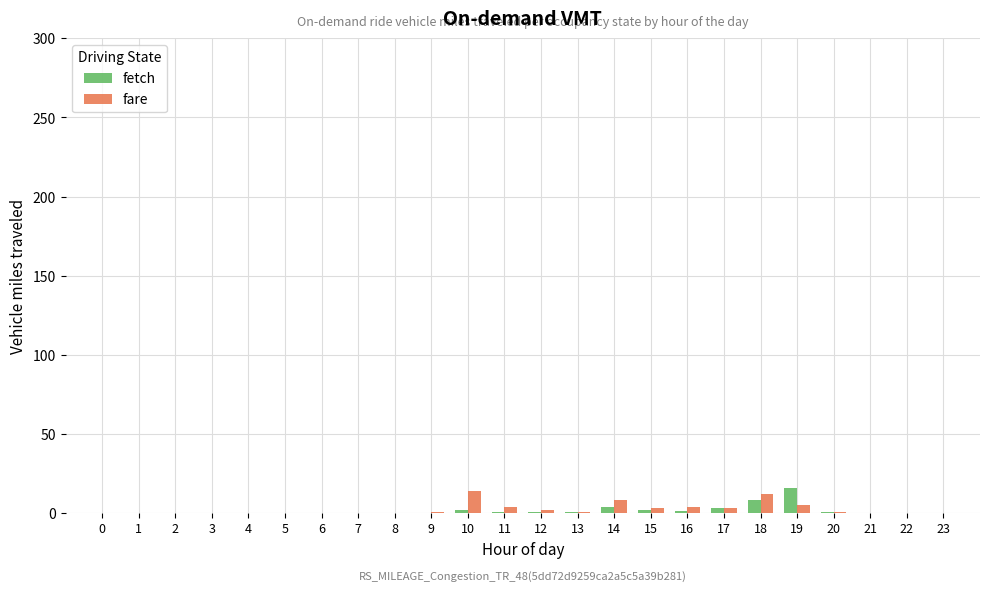

What are all the series names shown in the legend?

fetch, fare